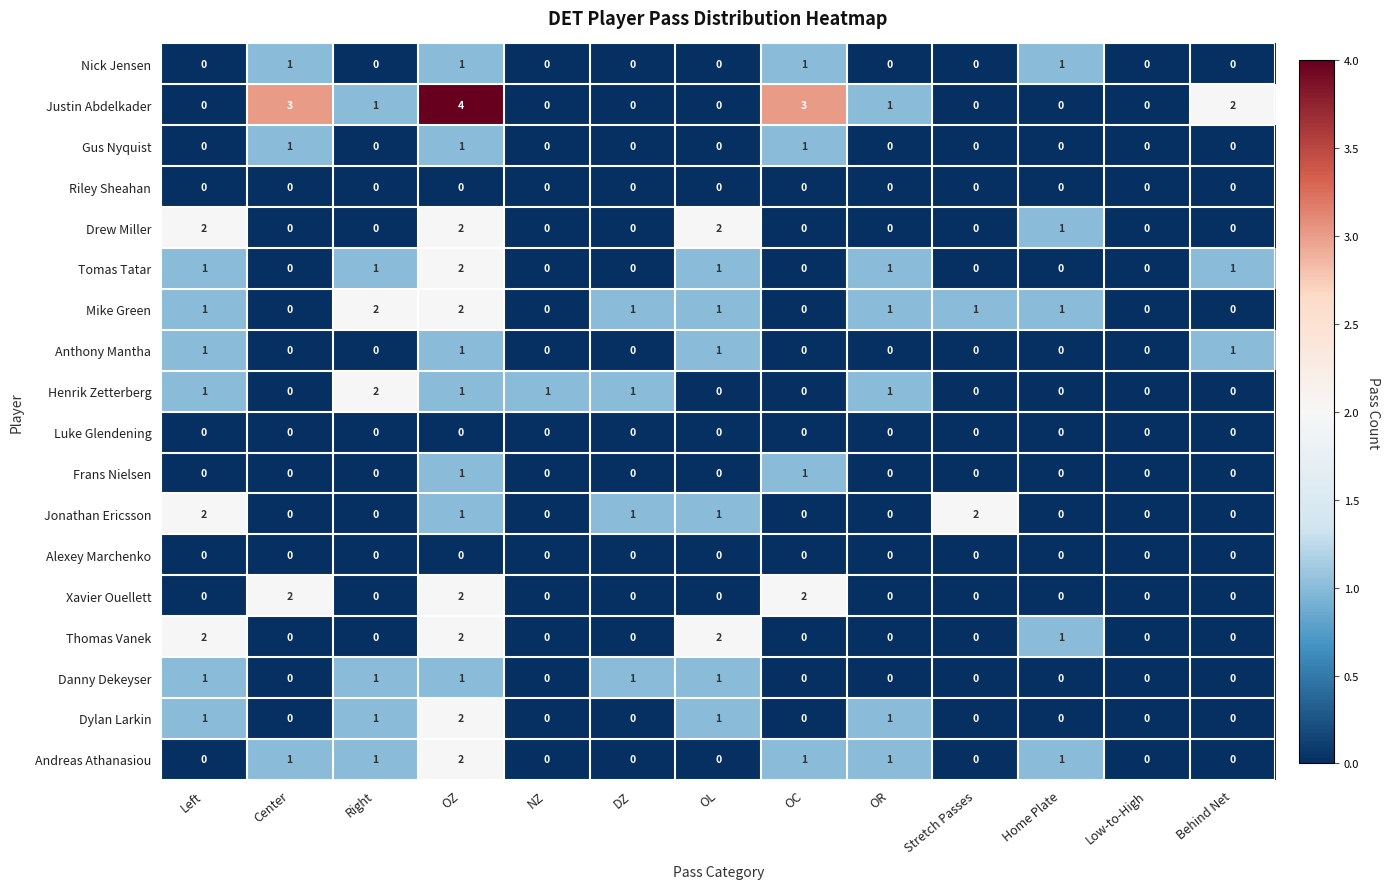

How many series are shown in this chart?

18